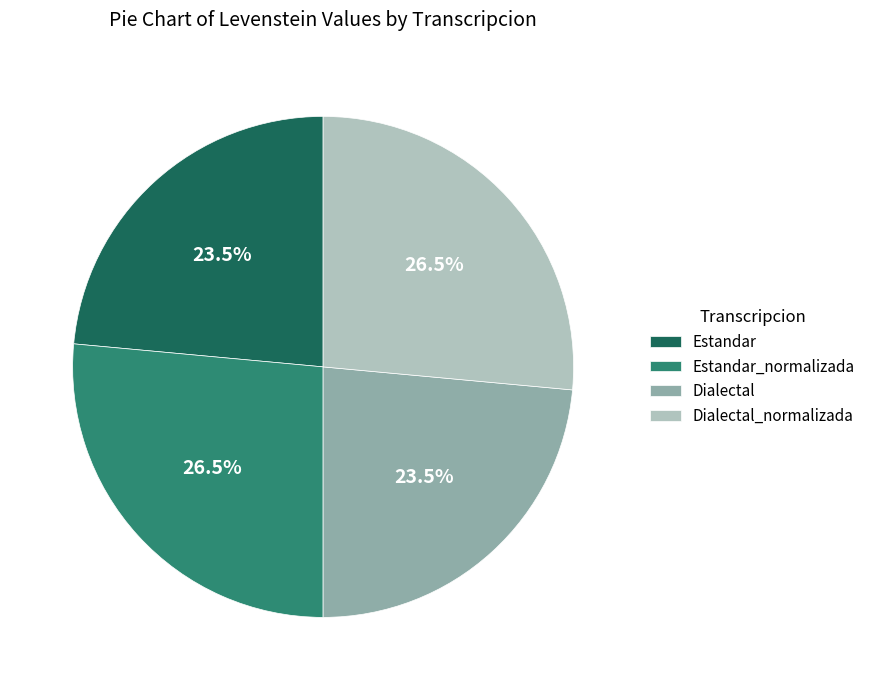

Which has a higher value, Dialectal or Dialectal_normalizada?

Dialectal_normalizada